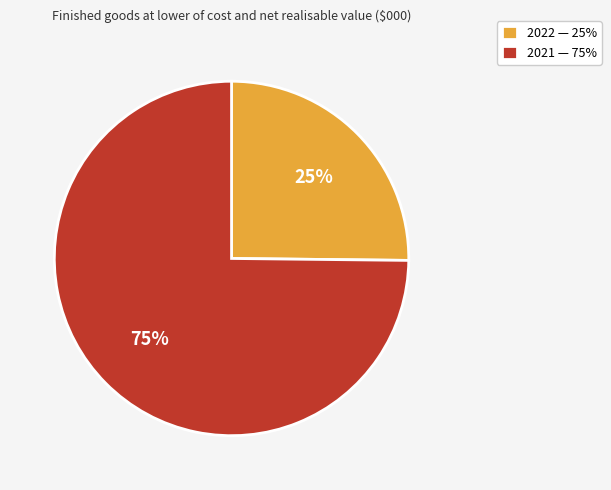

Between 2022 and 2021, which is larger?

2021